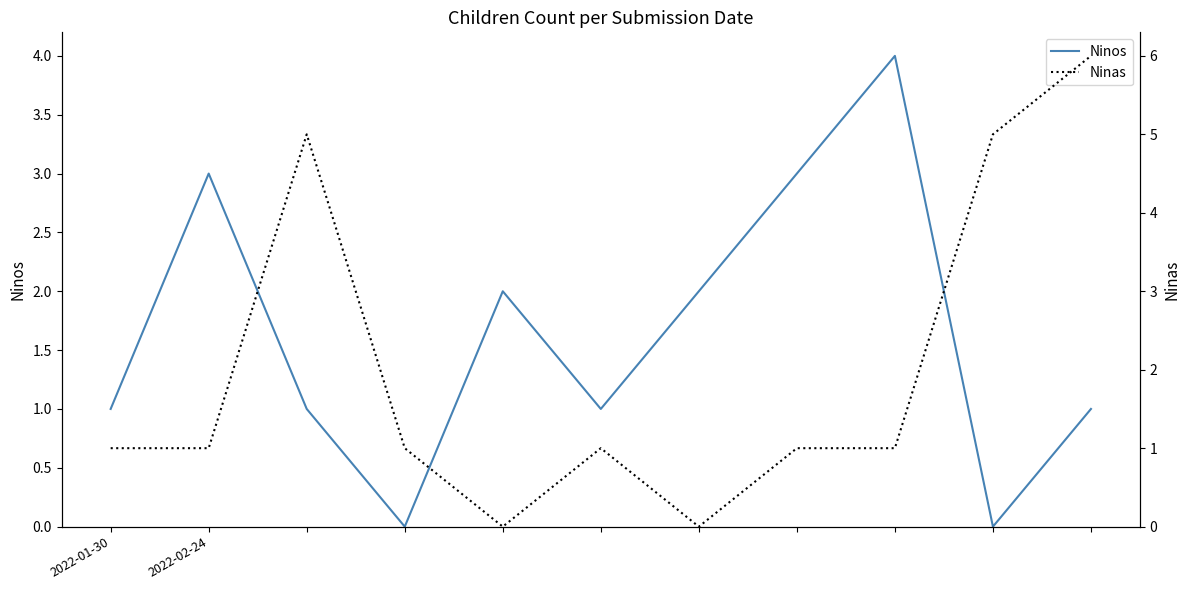

Rank the series by their average value, from highest to lowest.

Ninas, Ninos